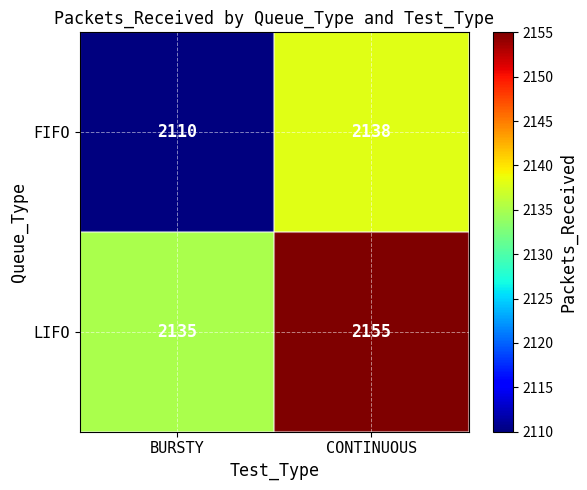

Reading left to right, transcribe all the data shown in this chart.

FIFO: BURSTY=2110	CONTINUOUS=2138
LIFO: BURSTY=2135	CONTINUOUS=2155